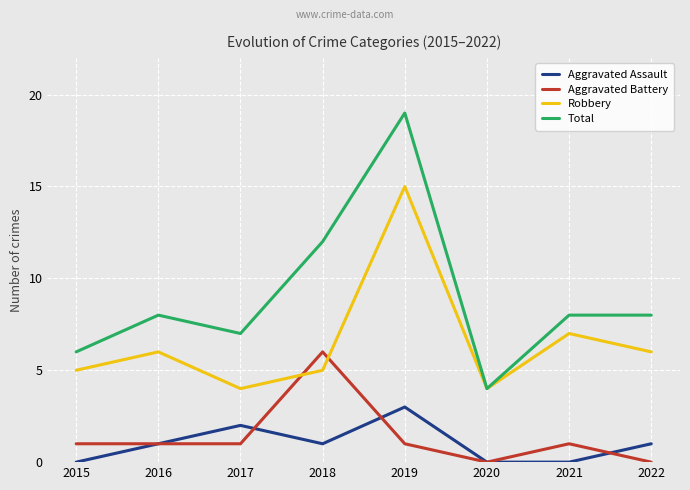

Reading left to right, extract all data points from this chart.

Aggravated Assault: 0	1	2	1	3	0	0	1
Aggravated Battery: 1	1	1	6	1	0	1	0
Robbery: 5	6	4	5	15	4	7	6
Total: 6	8	7	12	19	4	8	8